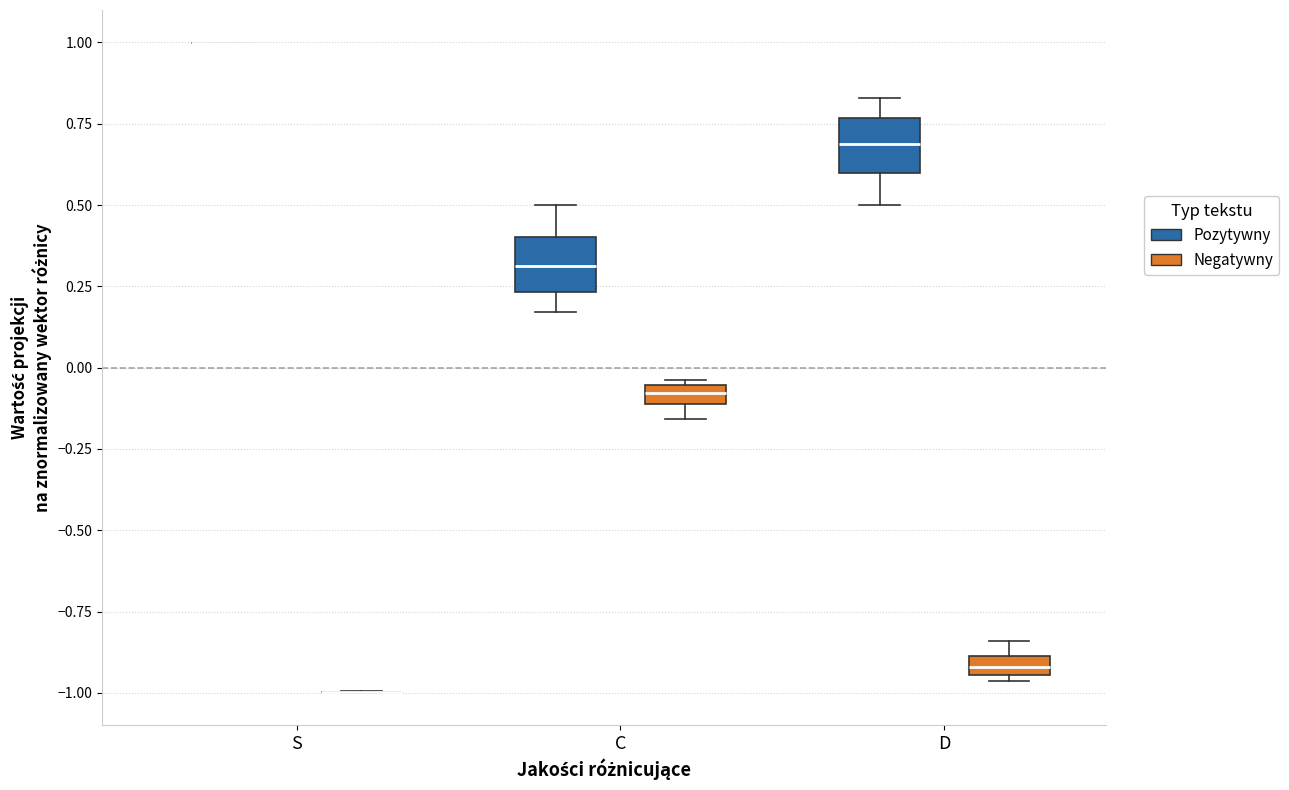

Where does the upper whisker of the box for C (Pozytywny) end on the y-axis? The values are not printed on the chart, so give them approximately, as read against the axis.

0.50